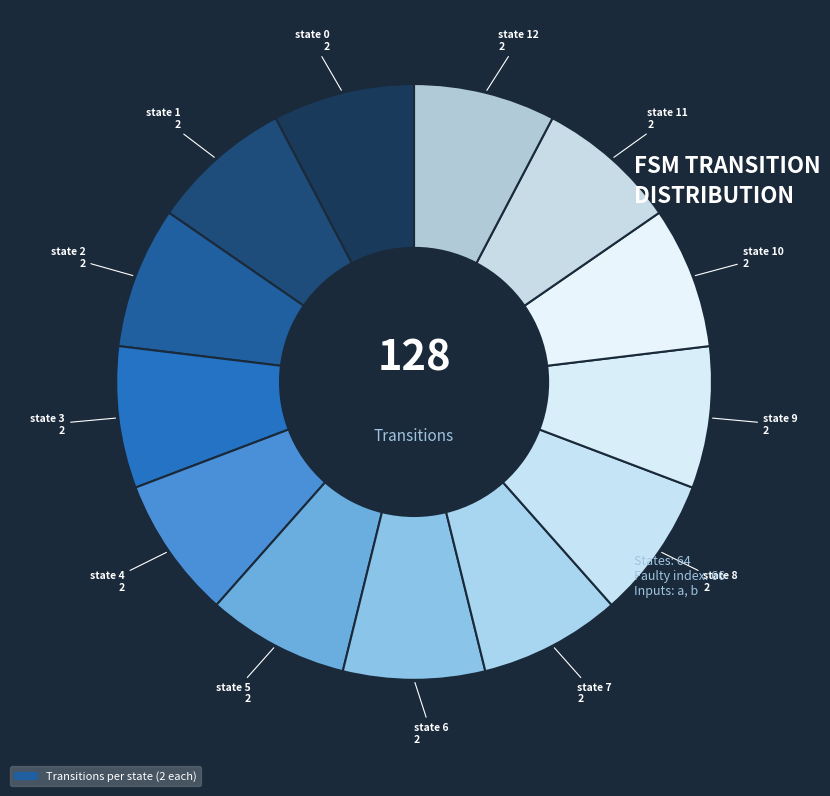

How many segments does this pie chart have?

13